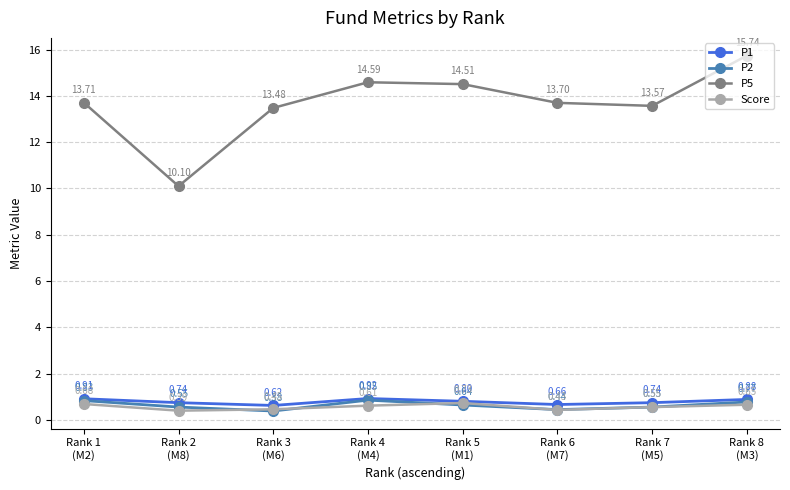

How many lines are shown in the chart?

4